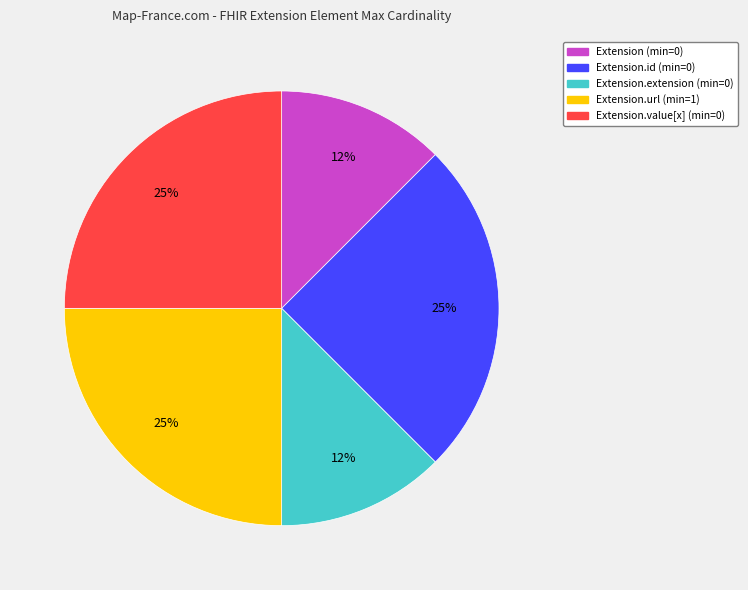

To the nearest percent, what is the average slice percentage?

20%